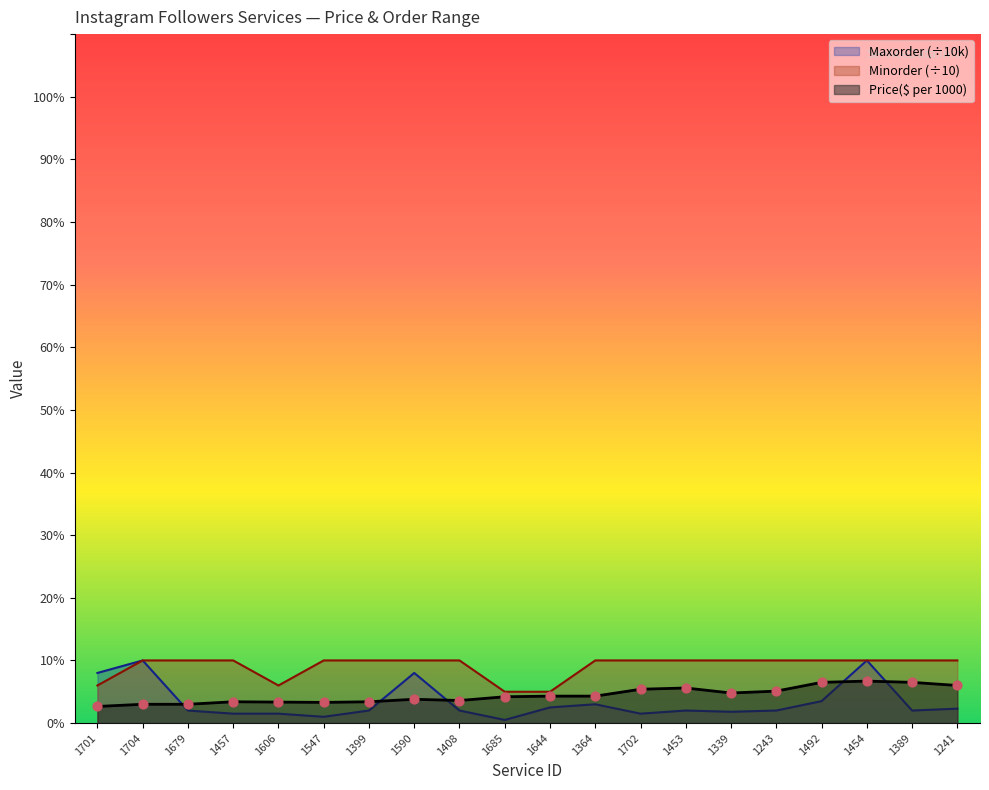

What is the total value across all series at 1453?

17.6